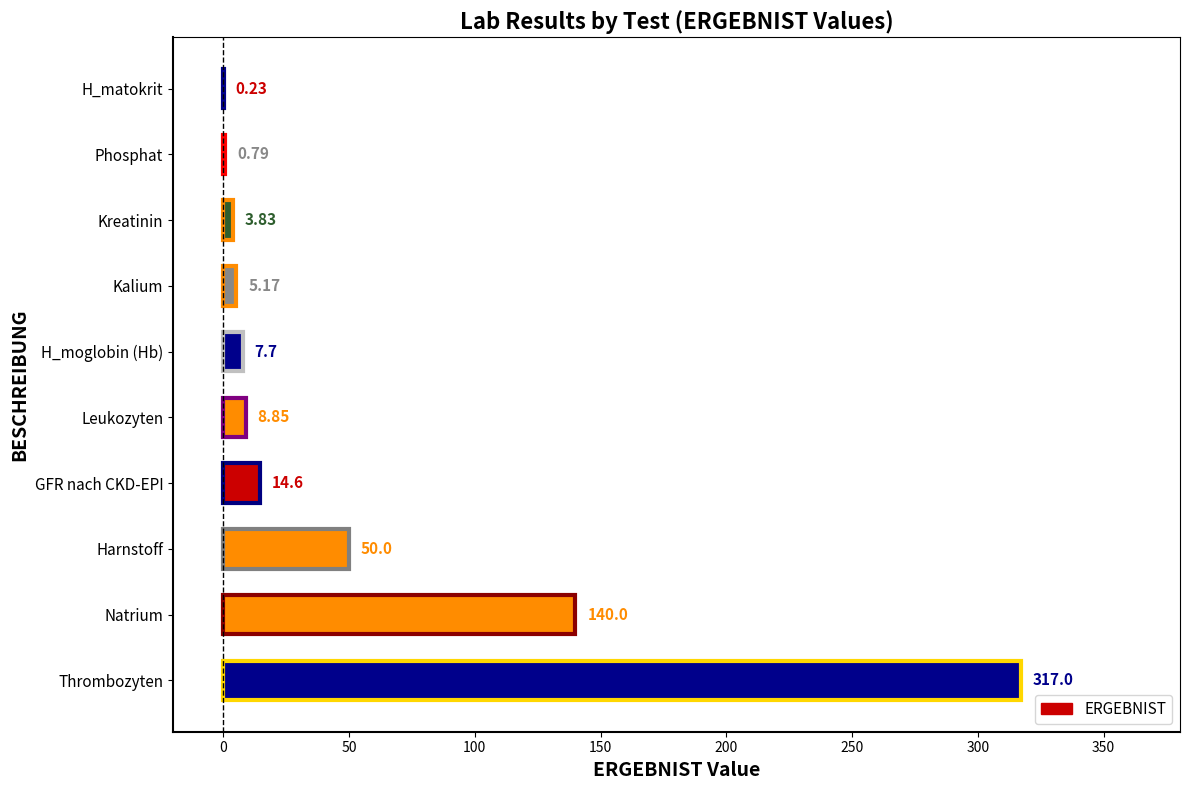

The chart shows a value of 87.6 at Harnstoff. True or false?

False